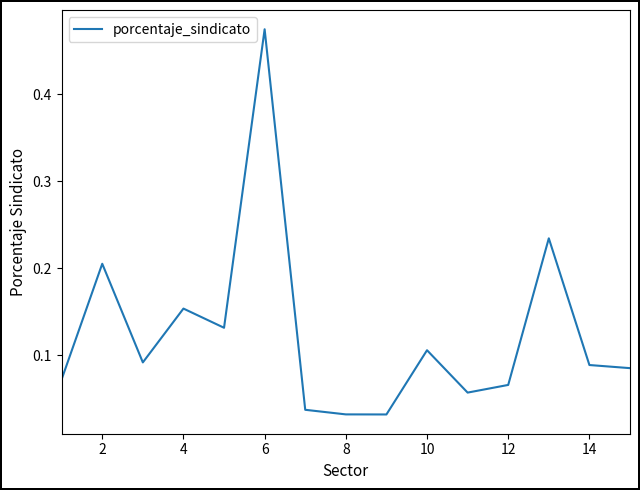

How many categories are shown in the chart?

15